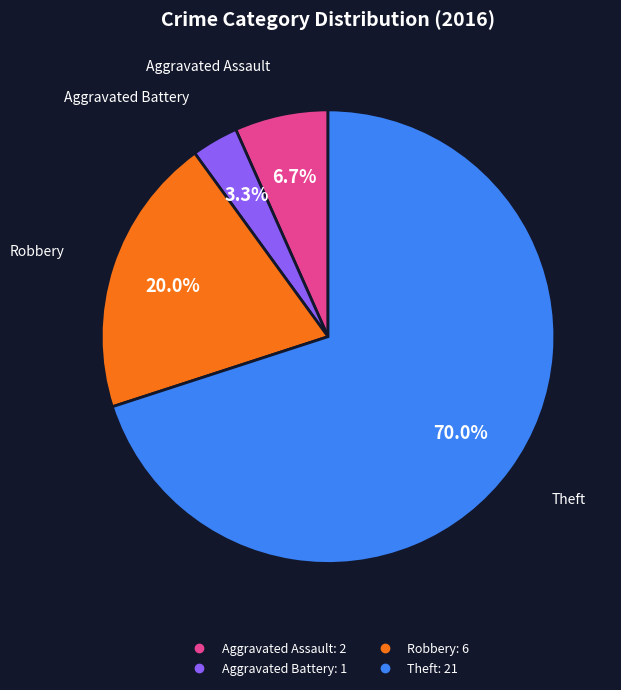

To the nearest percent, what is the difference between the largest and smallest slice percentages?

67%